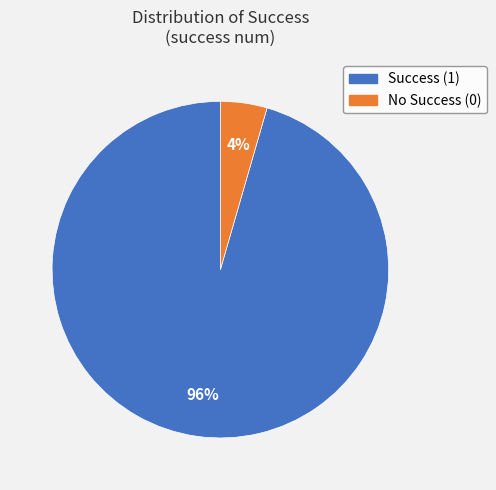

To the nearest percent, what is the average slice percentage?

50%